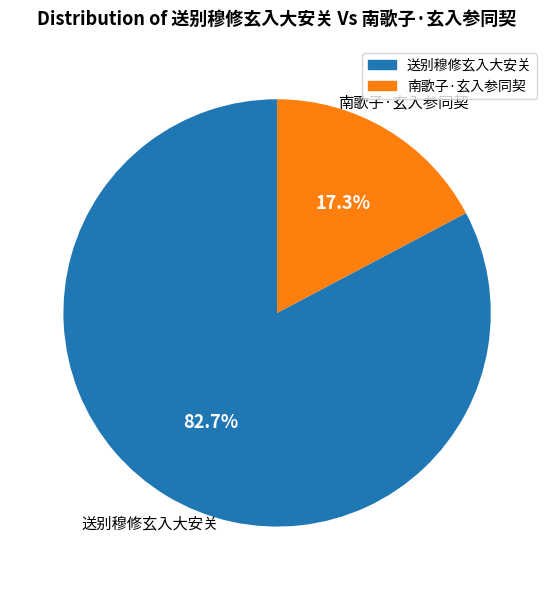

Do 送别穆修玄入大安关 and 南歌子·玄入参同契 together represent more than half of the pie?

Yes